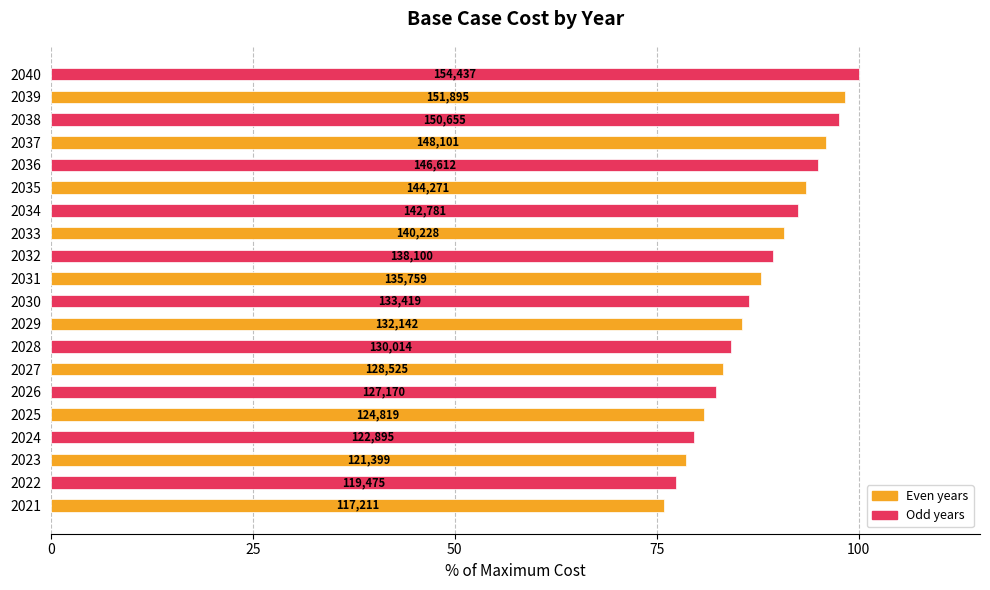

How many bars are there in total?

20